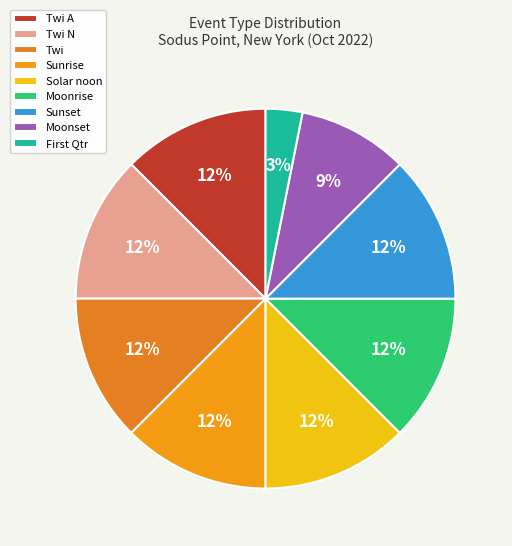

Is there any slice that represents more than half of the pie?

No